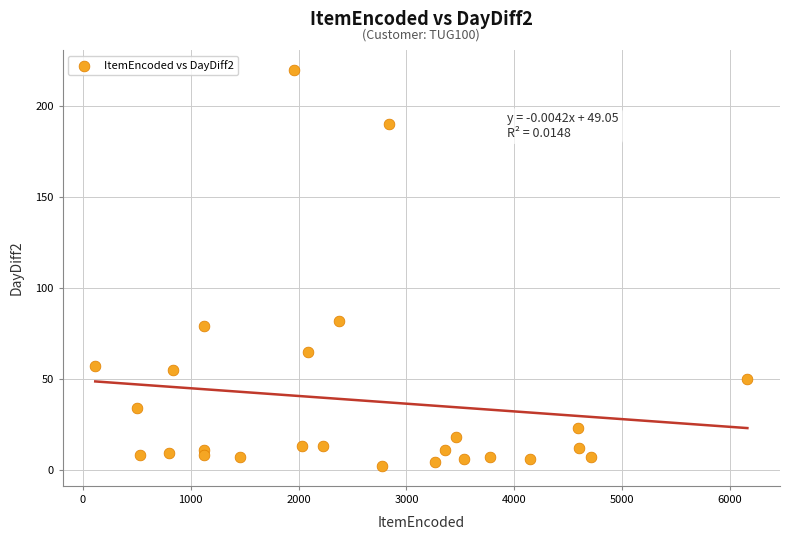

What is the range of Y values (max minus min)?

218